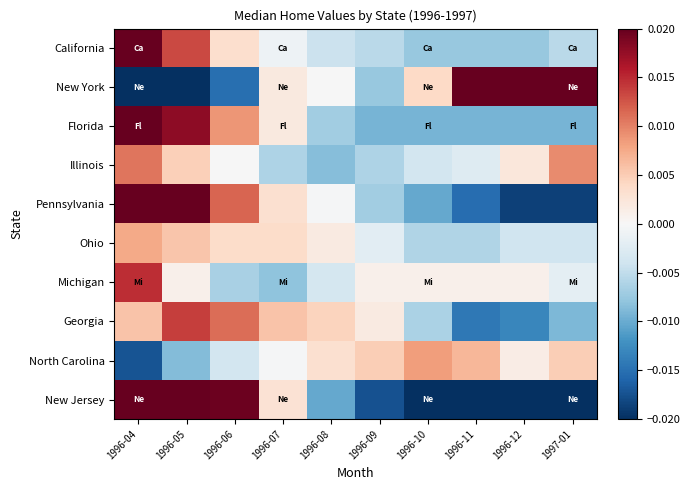

Reading left to right, extract all data points from this chart.

California: 1996-04=0.0	1996-05=0.0	1996-06=0.0	1996-07=-0.0	1996-08=-0.0	1996-09=-0.0	1996-10=-0.0	1996-11=-0.0	1996-12=-0.0	1997-01=-0.0
New York: 1996-04=-0.0	1996-05=-0.0	1996-06=-0.0	1996-07=0.0	1996-08=-0.0	1996-09=-0.0	1996-10=0.0	1996-11=0.0	1996-12=0.0	1997-01=0.0
Florida: 1996-04=0.0	1996-05=0.0	1996-06=0.0	1996-07=0.0	1996-08=-0.0	1996-09=-0.0	1996-10=-0.0	1996-11=-0.0	1996-12=-0.0	1997-01=-0.0
Illinois: 1996-04=0.0	1996-05=0.0	1996-06=-0.0	1996-07=-0.0	1996-08=-0.0	1996-09=-0.0	1996-10=-0.0	1996-11=-0.0	1996-12=0.0	1997-01=0.0
Pennsylvania: 1996-04=0.0	1996-05=0.0	1996-06=0.0	1996-07=0.0	1996-08=-0.0	1996-09=-0.0	1996-10=-0.0	1996-11=-0.0	1996-12=-0.0	1997-01=-0.0
Ohio: 1996-04=0.0	1996-05=0.0	1996-06=0.0	1996-07=0.0	1996-08=0.0	1996-09=-0.0	1996-10=-0.0	1996-11=-0.0	1996-12=-0.0	1997-01=-0.0
Michigan: 1996-04=0.0	1996-05=0.0	1996-06=-0.0	1996-07=-0.0	1996-08=-0.0	1996-09=0.0	1996-10=0.0	1996-11=0.0	1996-12=0.0	1997-01=-0.0
Georgia: 1996-04=0.0	1996-05=0.0	1996-06=0.0	1996-07=0.0	1996-08=0.0	1996-09=0.0	1996-10=-0.0	1996-11=-0.0	1996-12=-0.0	1997-01=-0.0
North Carolina: 1996-04=-0.0	1996-05=-0.0	1996-06=-0.0	1996-07=-0.0	1996-08=0.0	1996-09=0.0	1996-10=0.0	1996-11=0.0	1996-12=0.0	1997-01=0.0
New Jersey: 1996-04=0.1	1996-05=0.0	1996-06=0.0	1996-07=0.0	1996-08=-0.0	1996-09=-0.0	1996-10=-0.0	1996-11=-0.0	1996-12=-0.0	1997-01=-0.0